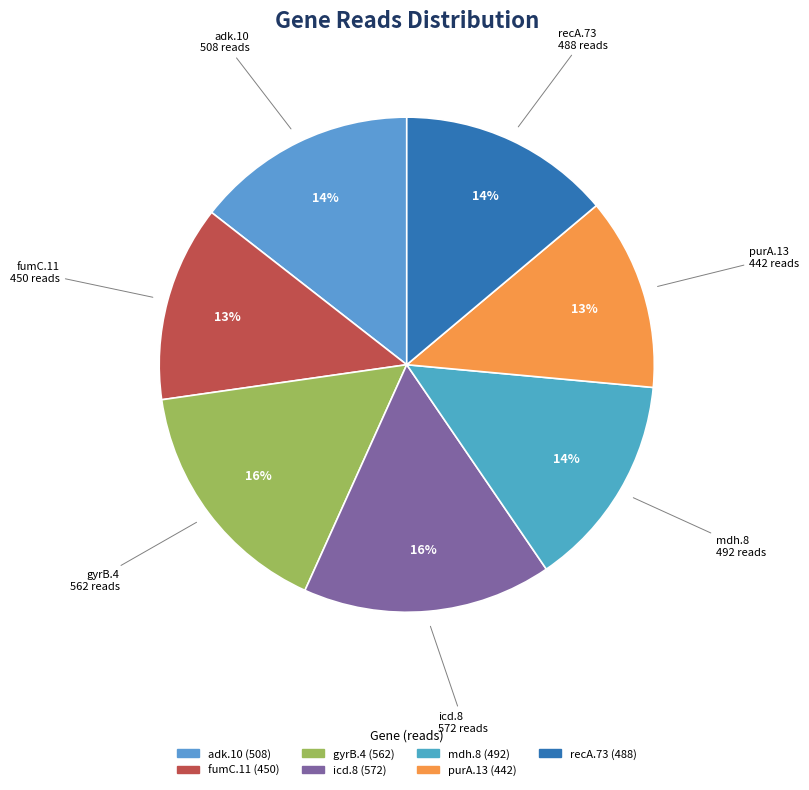

Does recA.73 represent more than half of the total?

No